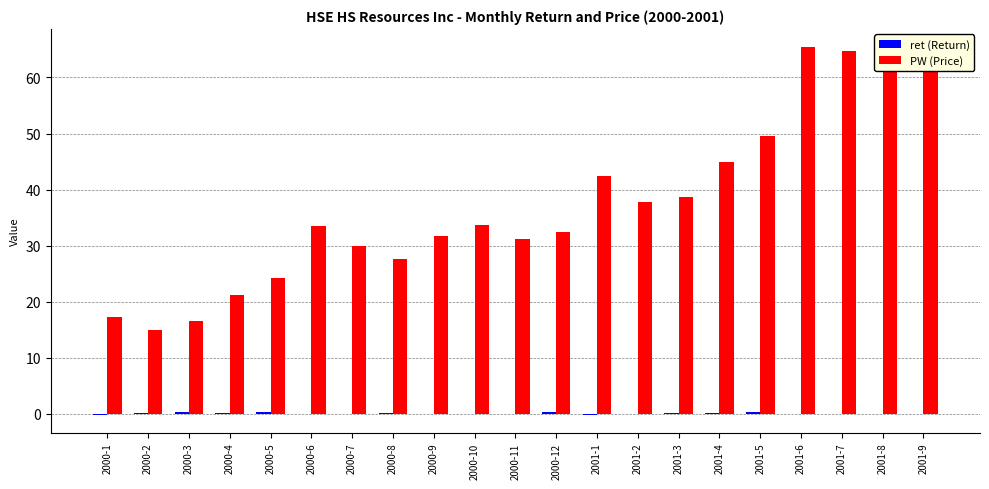

What is the greatest value displayed?

65.4